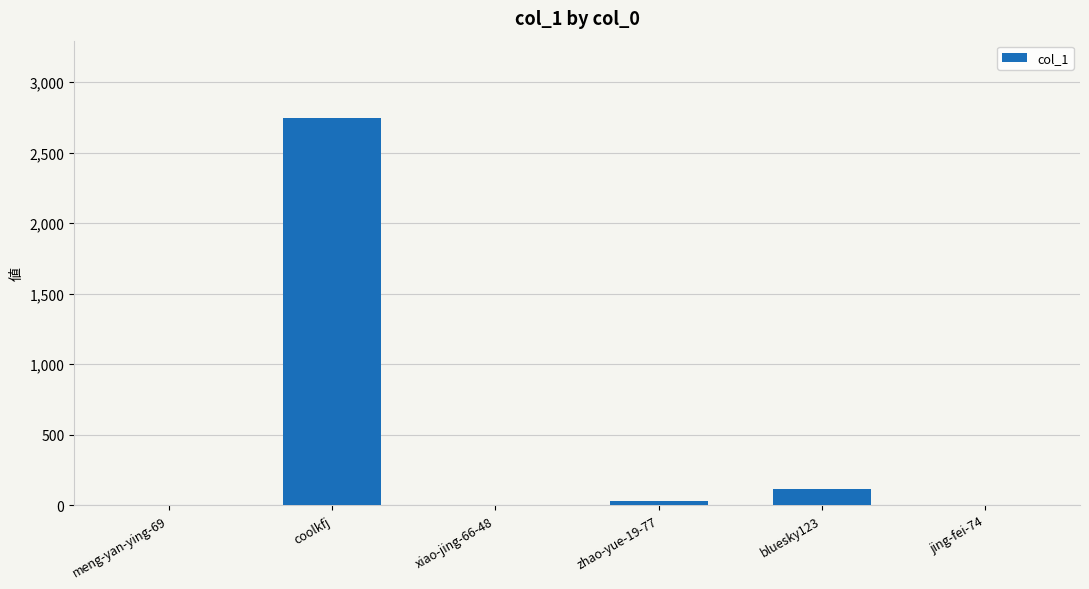

What is the change in value from meng-yan-ying-69 to bluesky123?

+115